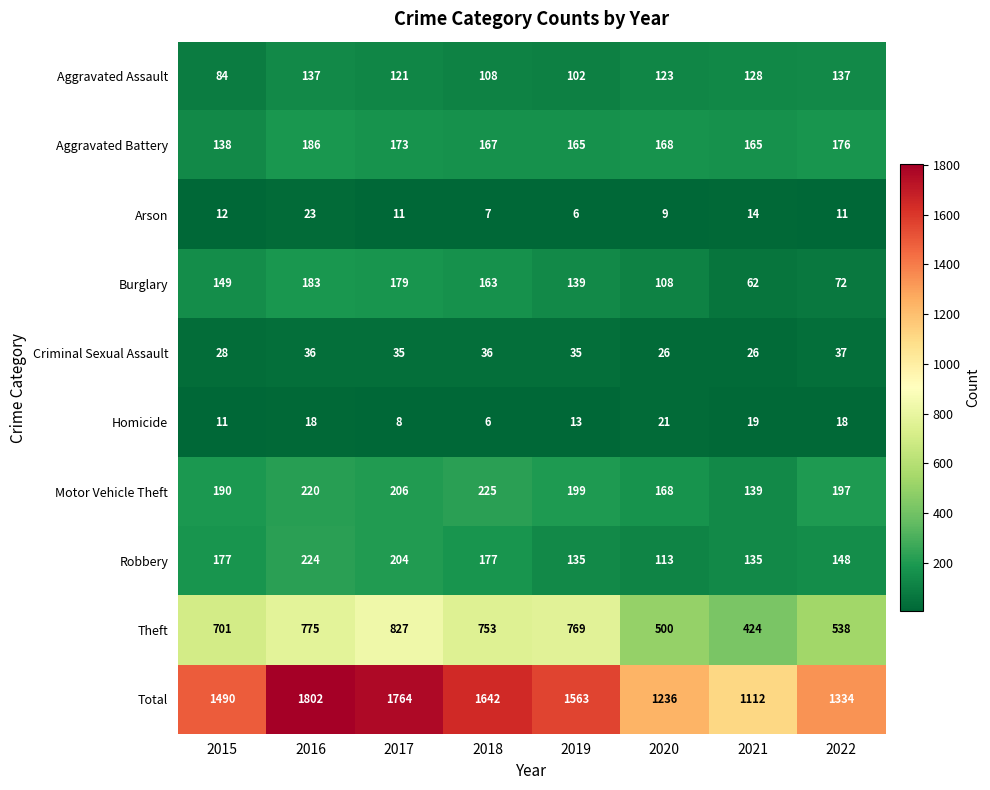

What is the lowest value of the Motor Vehicle Theft series?

139